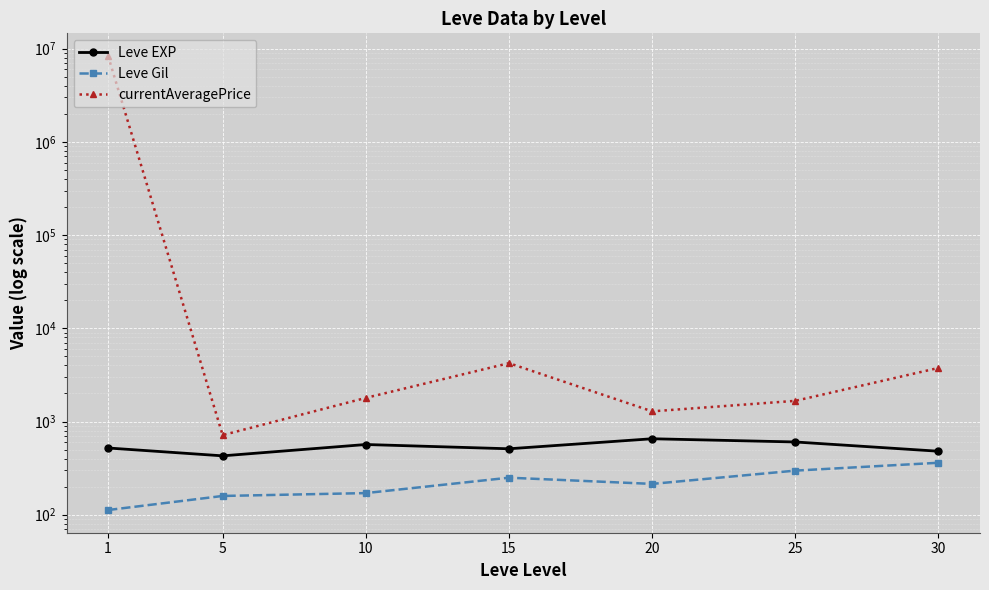

What is the spread (max minus min) of values at 25?

1369.3